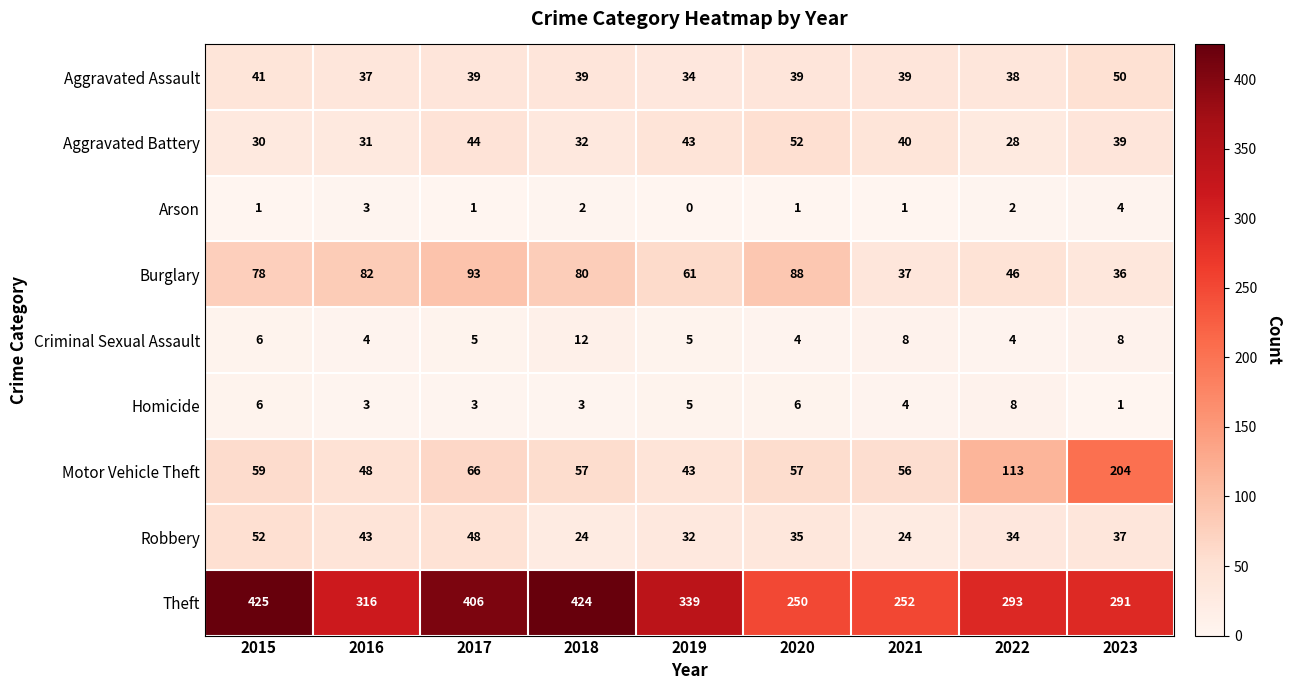

True or false: Theft has a value of 291 at 2023.

True